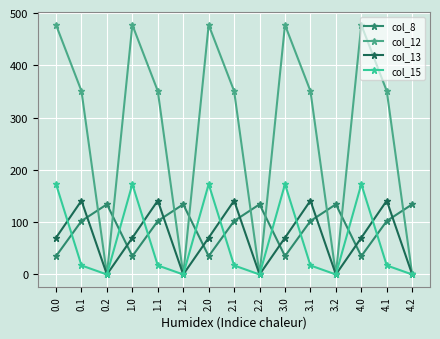

How many intersections are there between col_13 and col_8?

9